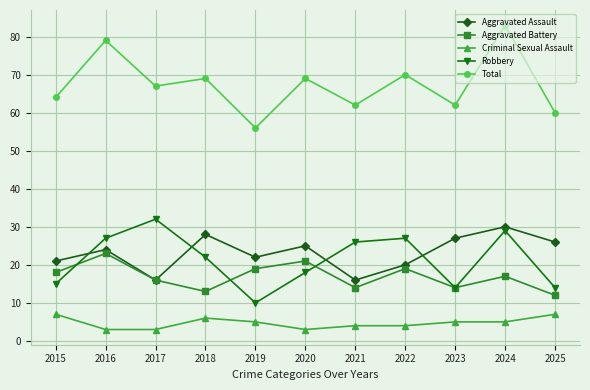

Read the Aggravated Assault value at 2025, to the nearest 5.

25